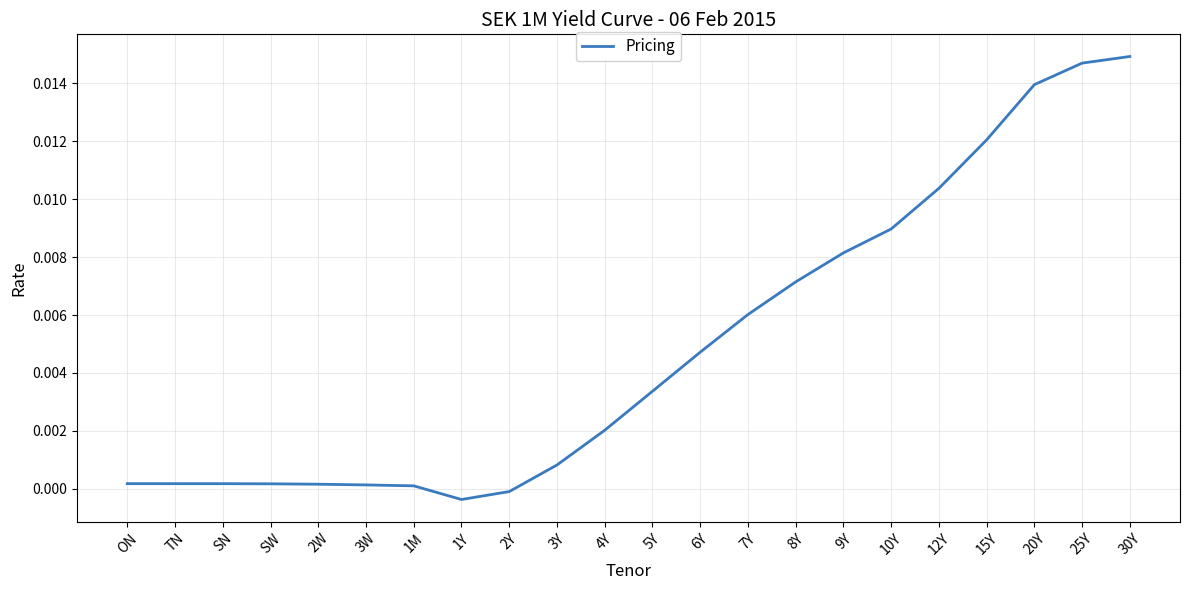

How many lines are shown in the chart?

1